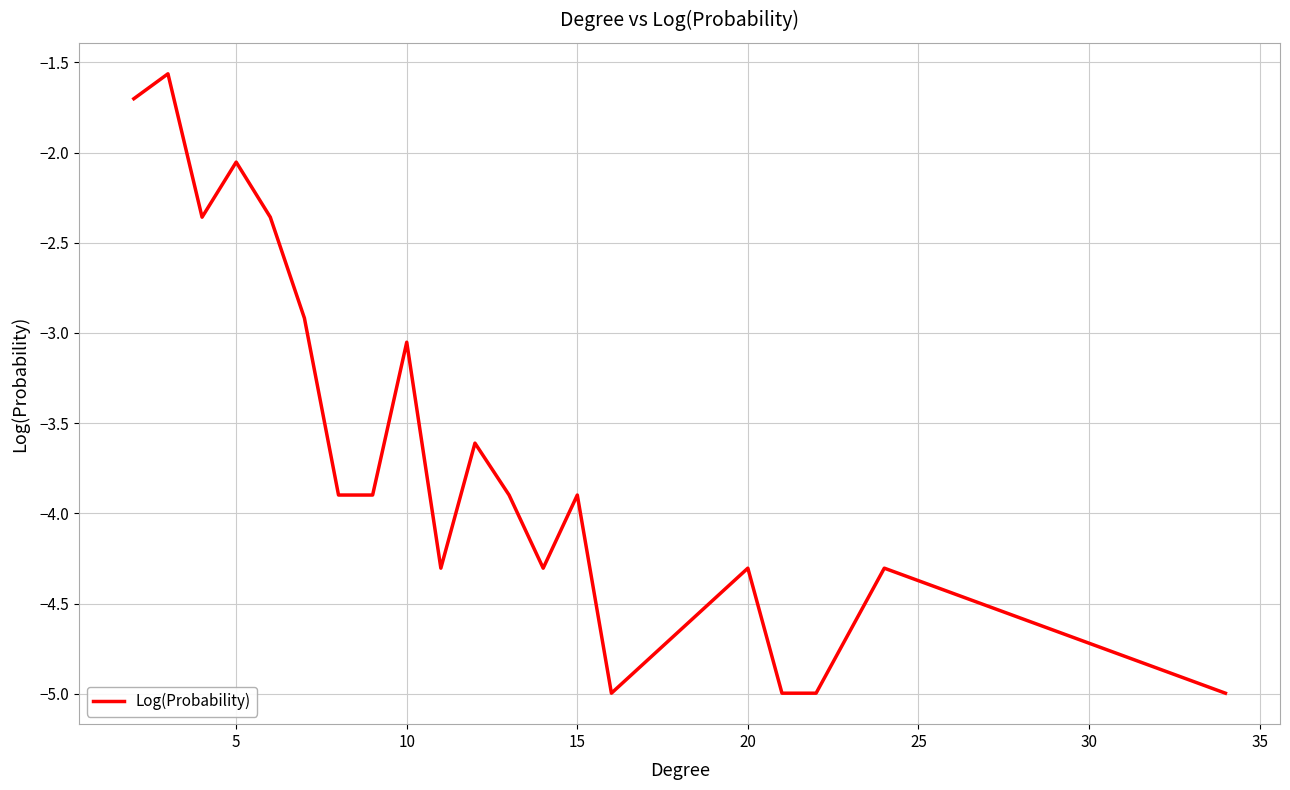

What is the minimum value shown in the chart?

-5.0